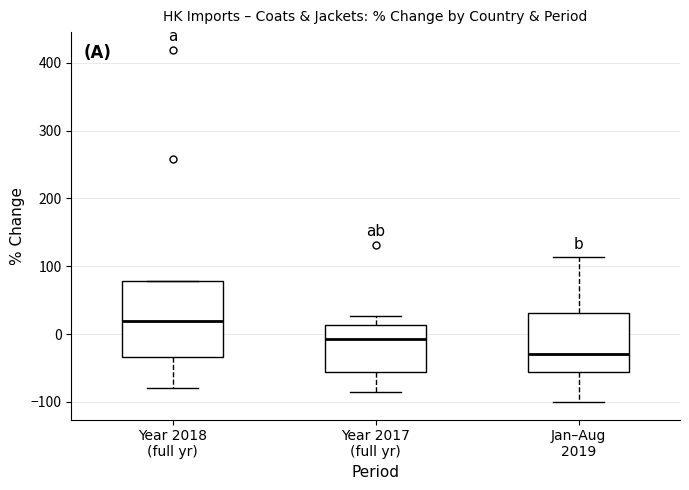

Which box's median line is the highest?

Year 2018 (full yr)